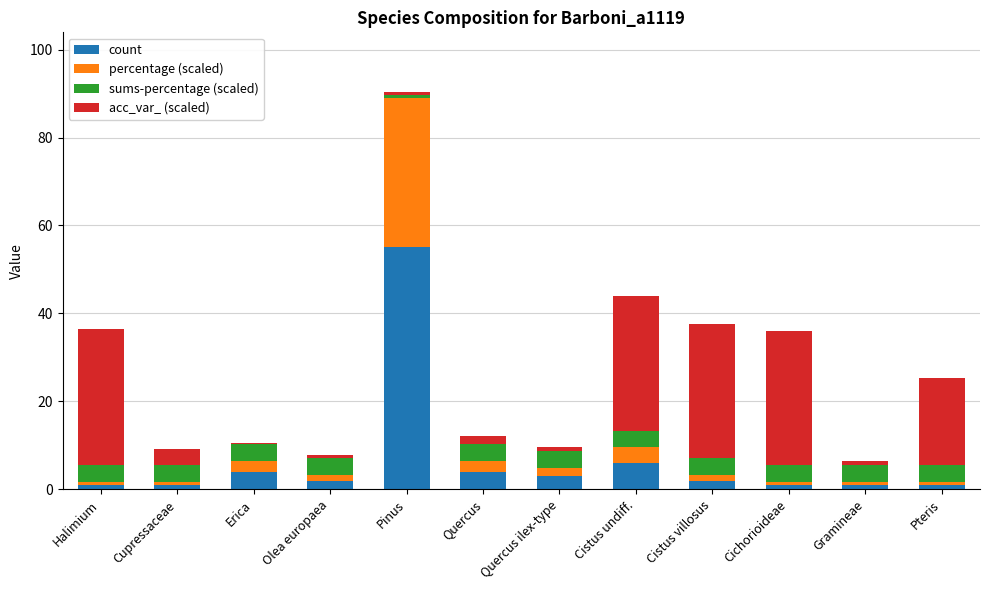

What is the difference between the maximum and second lowest values in the count series?

54.0